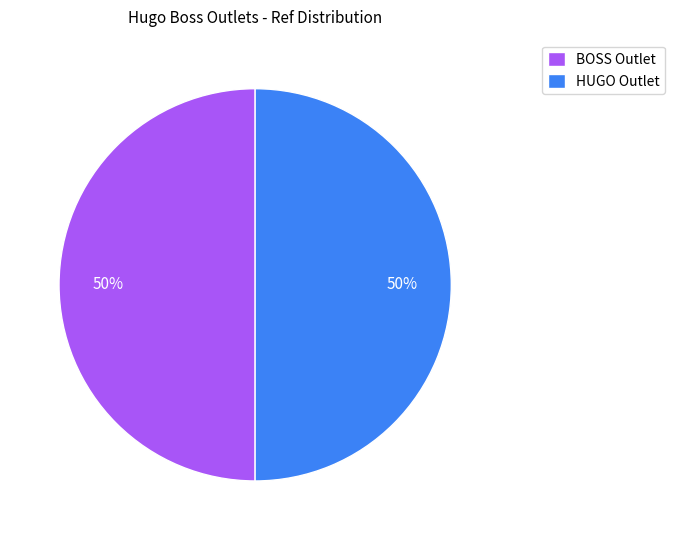

What is the ratio of the value at BOSS Outlet to the value at HUGO Outlet?

1.0